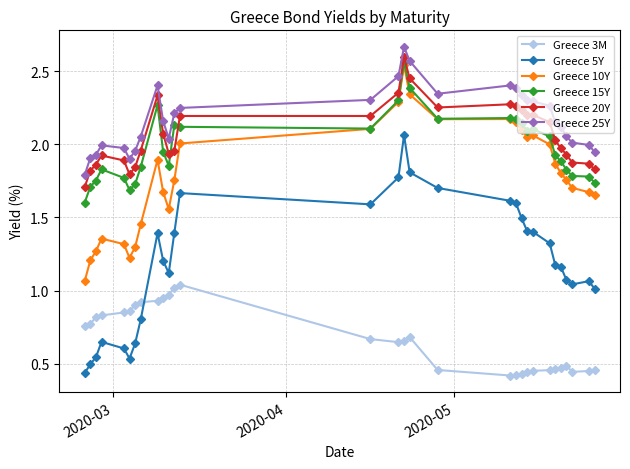

True or false: Greece 20Y and Greece 25Y cross at least once.

False